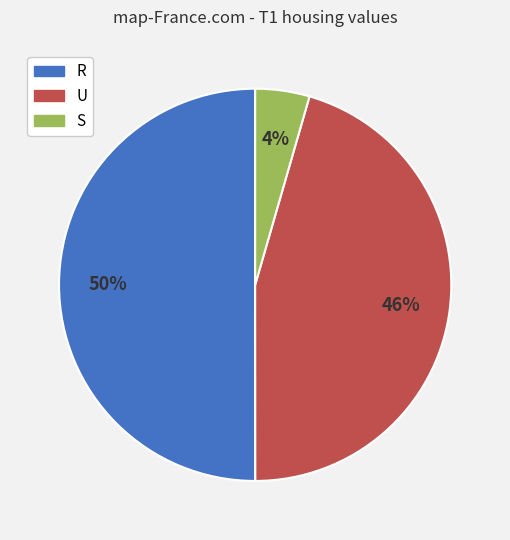

Count the number of slices in the pie.

3